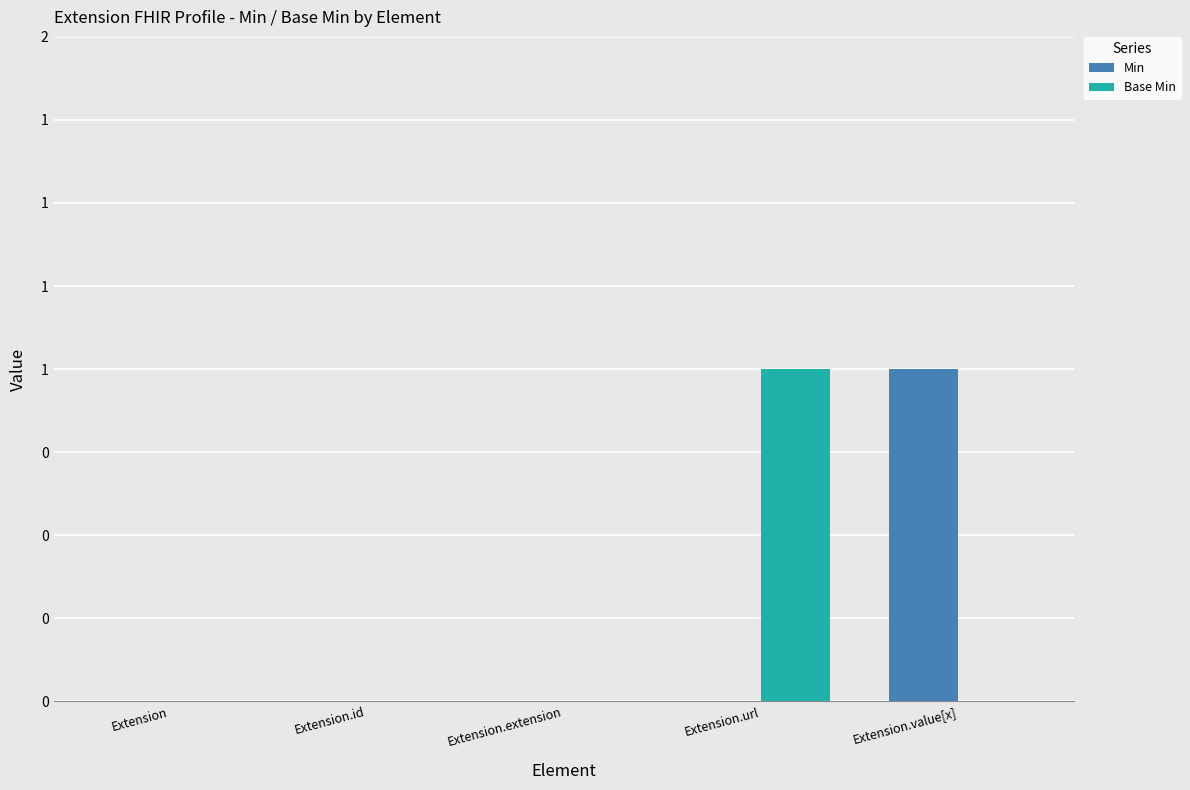

What is the label of the 4th bar from the right?

Extension.id